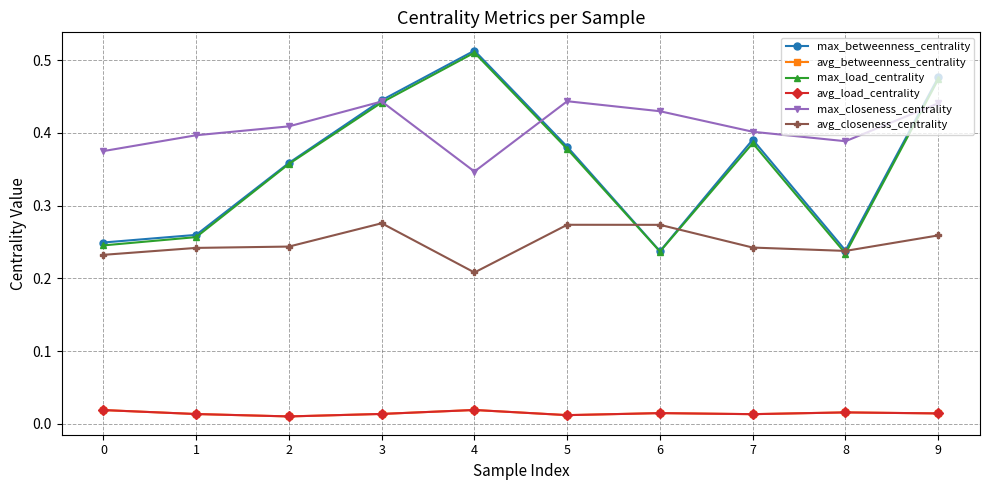

Is this an area chart (filled region under the line)?

No